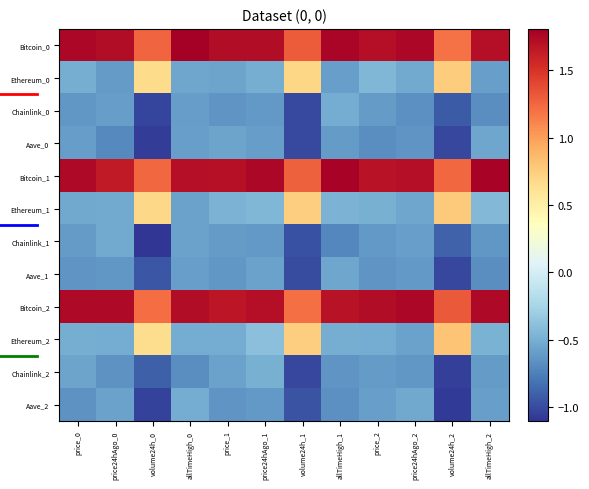

Reading left to right, what are all the values shown in this chart?

Bitcoin_0: price_0=1.8	price24hAgo_0=1.7	volume24h_0=1.3	allTimeHigh_0=1.8	price_1=1.7	price24hAgo_1=1.7	volume24h_1=1.3	allTimeHigh_1=1.8	price_2=1.7	price24hAgo_2=1.8	volume24h_2=1.2	allTimeHigh_2=1.7
Ethereum_0: price_0=-0.5	price24hAgo_0=-0.6	volume24h_0=0.7	allTimeHigh_0=-0.5	price_1=-0.6	price24hAgo_1=-0.5	volume24h_1=0.7	allTimeHigh_1=-0.6	price_2=-0.4	price24hAgo_2=-0.5	volume24h_2=0.8	allTimeHigh_2=-0.6
Chainlink_0: price_0=-0.6	price24hAgo_0=-0.6	volume24h_0=-1.0	allTimeHigh_0=-0.6	price_1=-0.6	price24hAgo_1=-0.6	volume24h_1=-1.0	allTimeHigh_1=-0.5	price_2=-0.6	price24hAgo_2=-0.7	volume24h_2=-0.9	allTimeHigh_2=-0.7
Aave_0: price_0=-0.6	price24hAgo_0=-0.7	volume24h_0=-1.1	allTimeHigh_0=-0.6	price_1=-0.6	price24hAgo_1=-0.6	volume24h_1=-1.0	allTimeHigh_1=-0.6	price_2=-0.7	price24hAgo_2=-0.6	volume24h_2=-1.0	allTimeHigh_2=-0.5
Bitcoin_1: price_0=1.7	price24hAgo_0=1.6	volume24h_0=1.2	allTimeHigh_0=1.7	price_1=1.7	price24hAgo_1=1.8	volume24h_1=1.3	allTimeHigh_1=1.8	price_2=1.7	price24hAgo_2=1.7	volume24h_2=1.2	allTimeHigh_2=1.8
Ethereum_1: price_0=-0.5	price24hAgo_0=-0.5	volume24h_0=0.7	allTimeHigh_0=-0.6	price_1=-0.5	price24hAgo_1=-0.5	volume24h_1=0.7	allTimeHigh_1=-0.5	price_2=-0.5	price24hAgo_2=-0.6	volume24h_2=0.8	allTimeHigh_2=-0.4
Chainlink_1: price_0=-0.6	price24hAgo_0=-0.5	volume24h_0=-1.1	allTimeHigh_0=-0.6	price_1=-0.6	price24hAgo_1=-0.6	volume24h_1=-1.0	allTimeHigh_1=-0.7	price_2=-0.6	price24hAgo_2=-0.6	volume24h_2=-0.9	allTimeHigh_2=-0.6
Aave_1: price_0=-0.6	price24hAgo_0=-0.6	volume24h_0=-1.0	allTimeHigh_0=-0.6	price_1=-0.6	price24hAgo_1=-0.6	volume24h_1=-1.0	allTimeHigh_1=-0.6	price_2=-0.6	price24hAgo_2=-0.6	volume24h_2=-1.0	allTimeHigh_2=-0.7
Bitcoin_2: price_0=1.7	price24hAgo_0=1.7	volume24h_0=1.2	allTimeHigh_0=1.7	price_1=1.7	price24hAgo_1=1.7	volume24h_1=1.2	allTimeHigh_1=1.7	price_2=1.7	price24hAgo_2=1.8	volume24h_2=1.3	allTimeHigh_2=1.7
Ethereum_2: price_0=-0.5	price24hAgo_0=-0.5	volume24h_0=0.7	allTimeHigh_0=-0.5	price_1=-0.5	price24hAgo_1=-0.4	volume24h_1=0.7	allTimeHigh_1=-0.5	price_2=-0.5	price24hAgo_2=-0.6	volume24h_2=0.8	allTimeHigh_2=-0.5
Chainlink_2: price_0=-0.6	price24hAgo_0=-0.7	volume24h_0=-0.9	allTimeHigh_0=-0.7	price_1=-0.6	price24hAgo_1=-0.5	volume24h_1=-1.0	allTimeHigh_1=-0.6	price_2=-0.6	price24hAgo_2=-0.6	volume24h_2=-1.1	allTimeHigh_2=-0.6
Aave_2: price_0=-0.7	price24hAgo_0=-0.6	volume24h_0=-1.0	allTimeHigh_0=-0.5	price_1=-0.6	price24hAgo_1=-0.6	volume24h_1=-1.0	allTimeHigh_1=-0.7	price_2=-0.6	price24hAgo_2=-0.5	volume24h_2=-1.1	allTimeHigh_2=-0.6